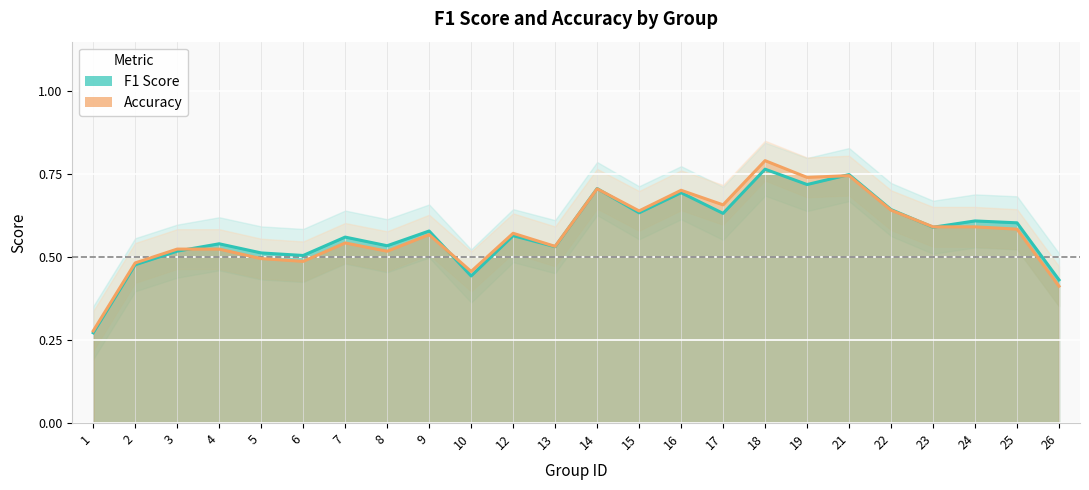

Is it true that accuracy equals 0.5 at 17?

False